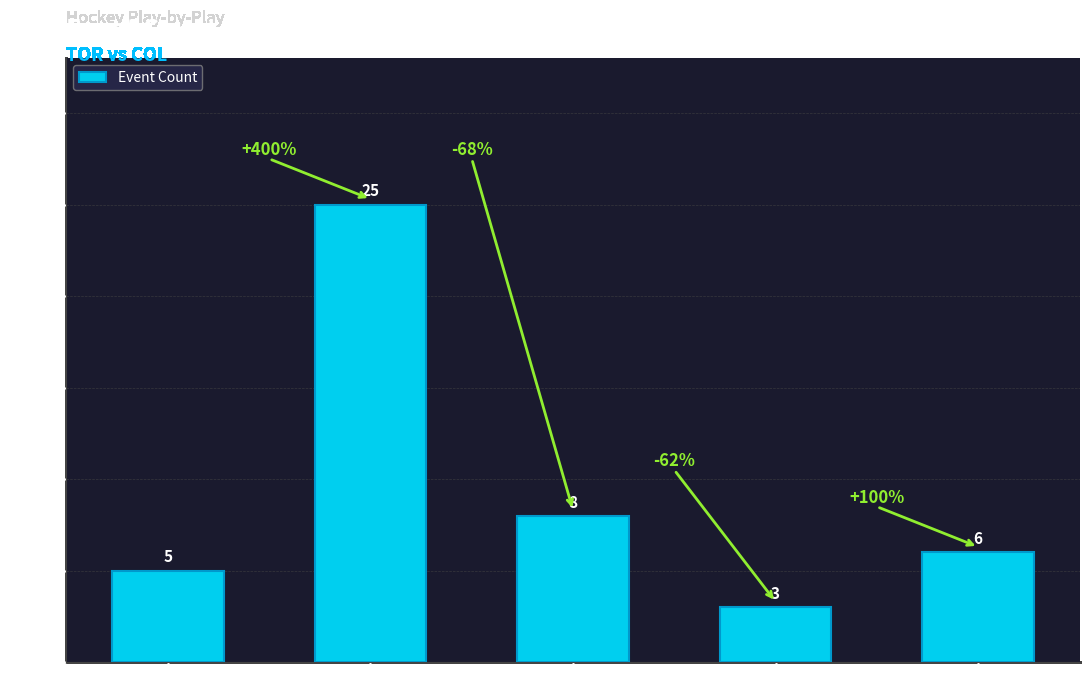

What is the label of the 5th bar from the right?

C C C D D G